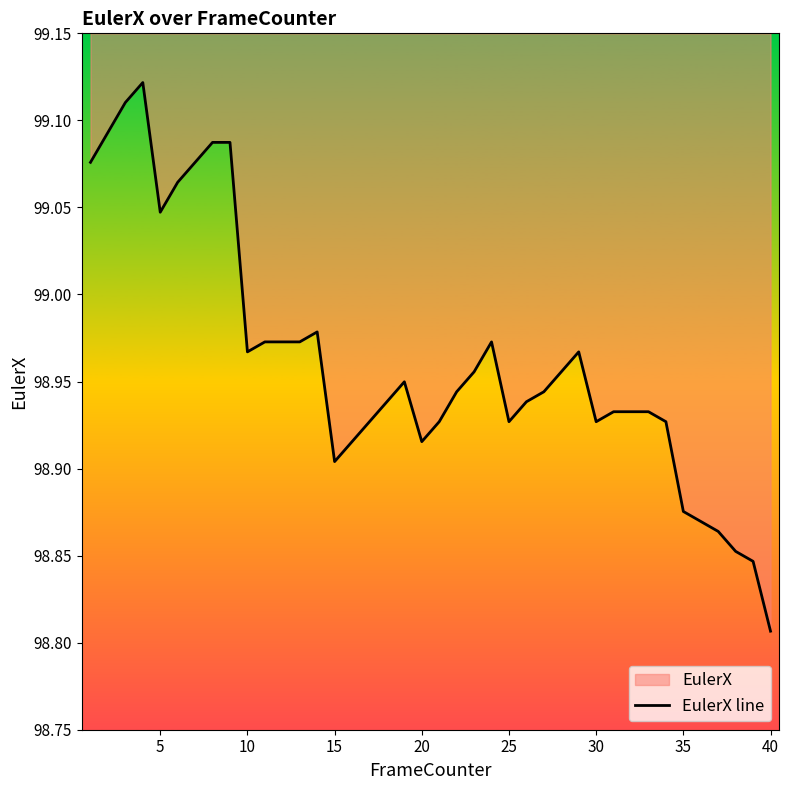

Approximately how many times larger is the value at 25 compared to 39?

1.0